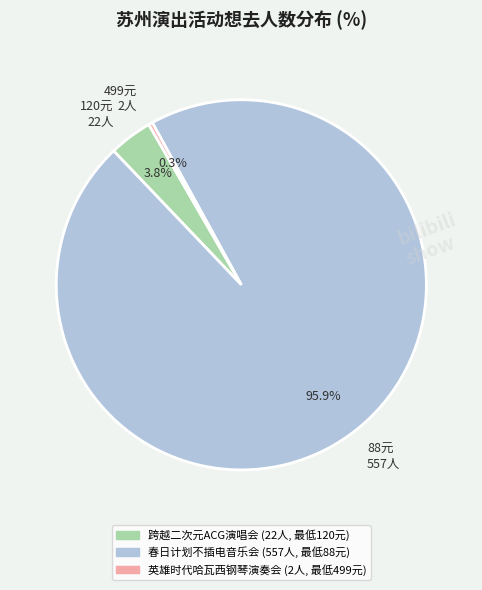

What is the smallest slice in the pie chart?

499元 2人